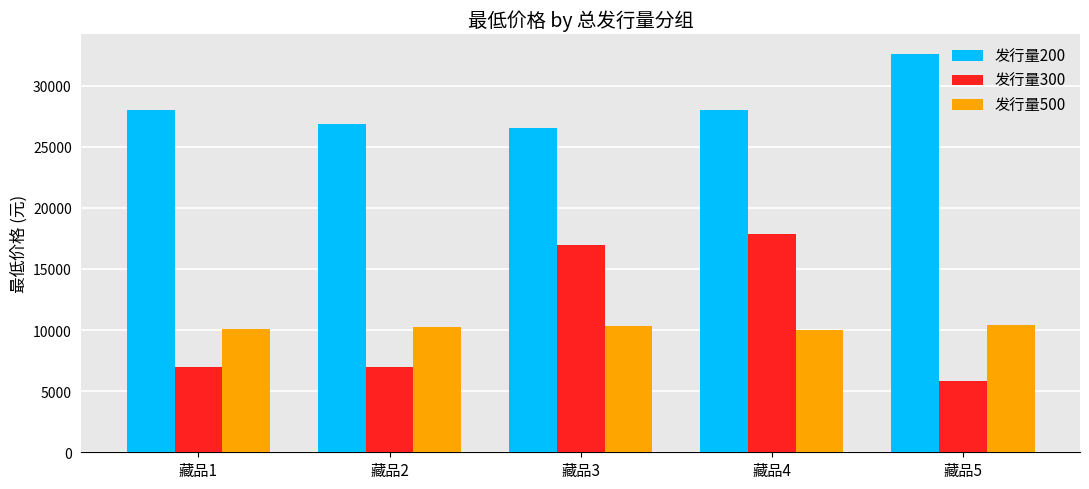

True or false: 发行量300 has a value of 17000.0 at 藏品3.

True